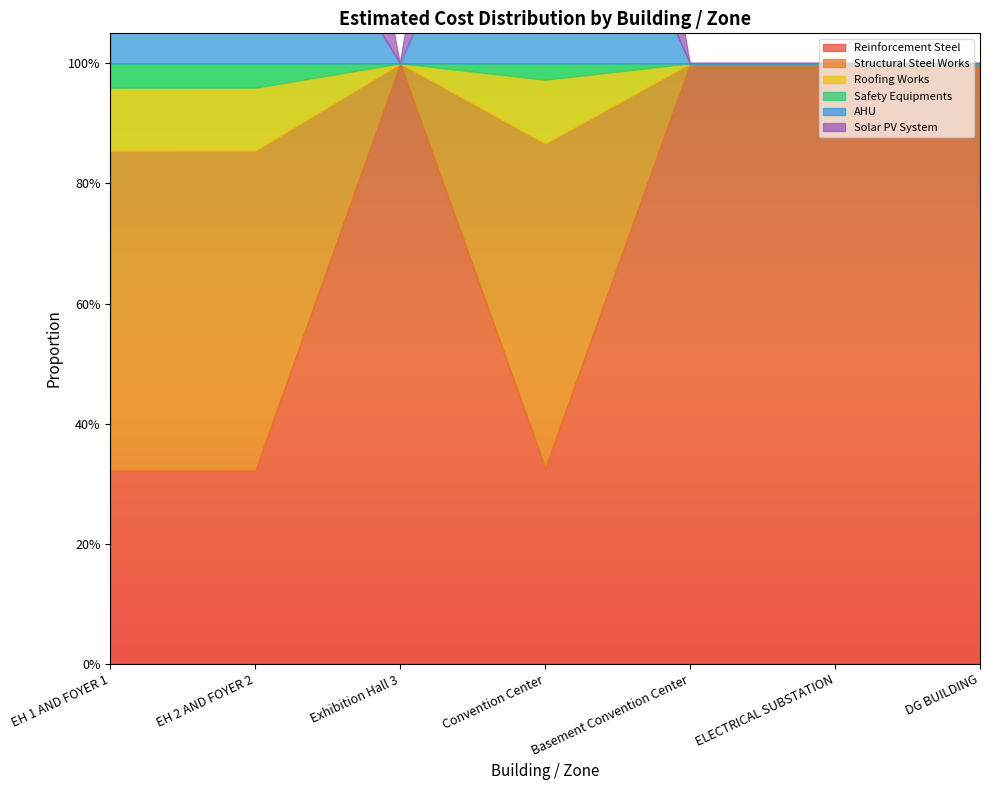

Which series has the widest spread of values?

Solar PV System